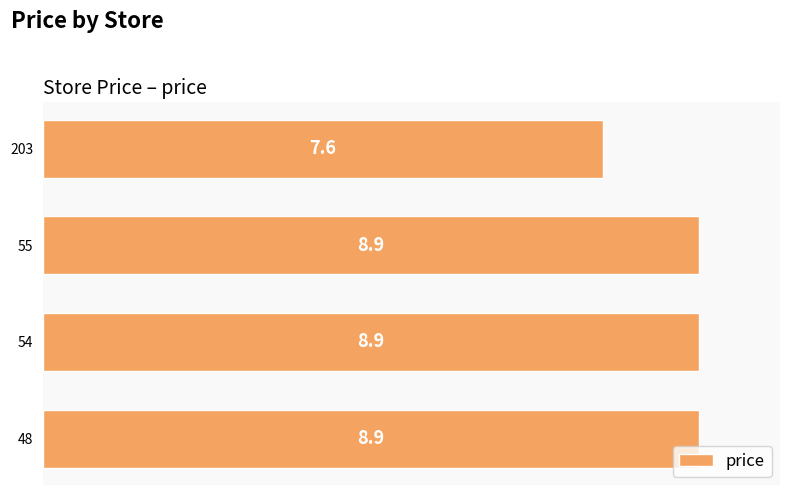

Reading top to bottom, transcribe all the data shown in this chart.

7.6	8.9	8.9	8.9